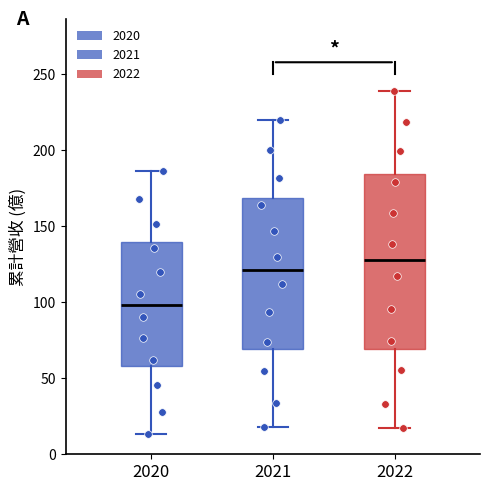

Reading left to right, read every box against the y-axis: the position of its median line, the range the box covers, and the ends of its whiskers. The values are not printed on the chart, so give them approximately, as read against the axis.

2020: median 100, box 60 to 140, whiskers 15 to 185
2021: median 120, box 70 to 170, whiskers 20 to 220
2022: median 130, box 70 to 185, whiskers 20 to 240